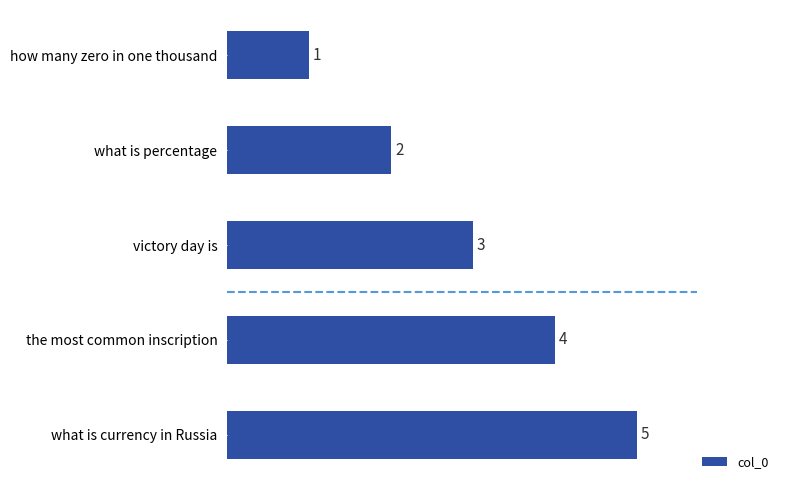

The value at what is percentage is 1. True or false?

False